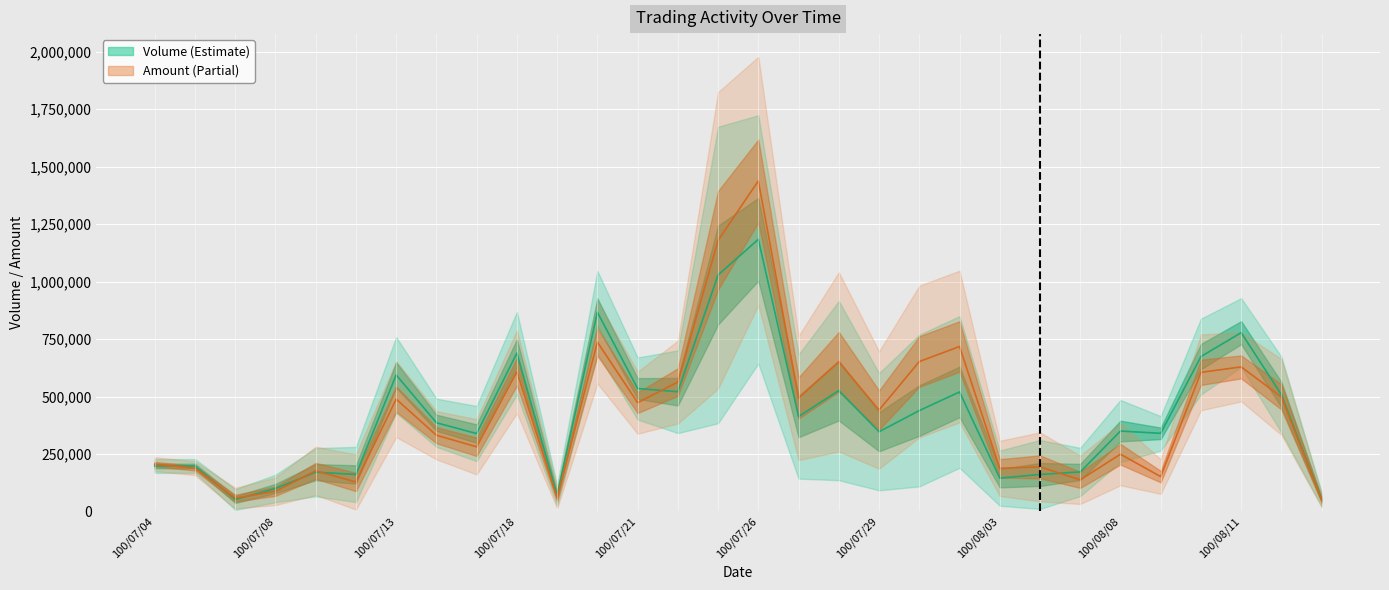

How many data points in Volume (col_1) are above 386000?

14